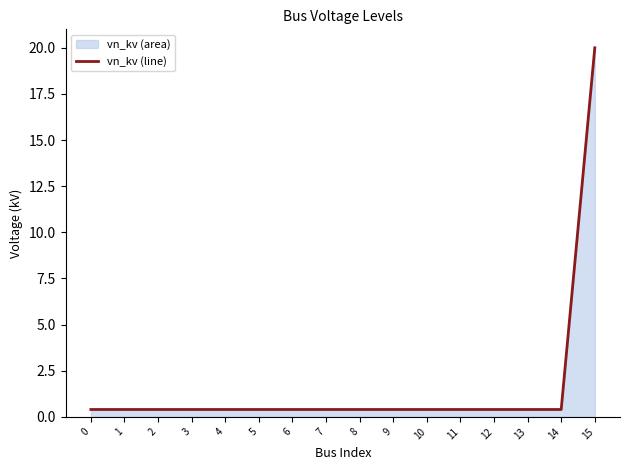

Between 6 and 4, which is larger?

6